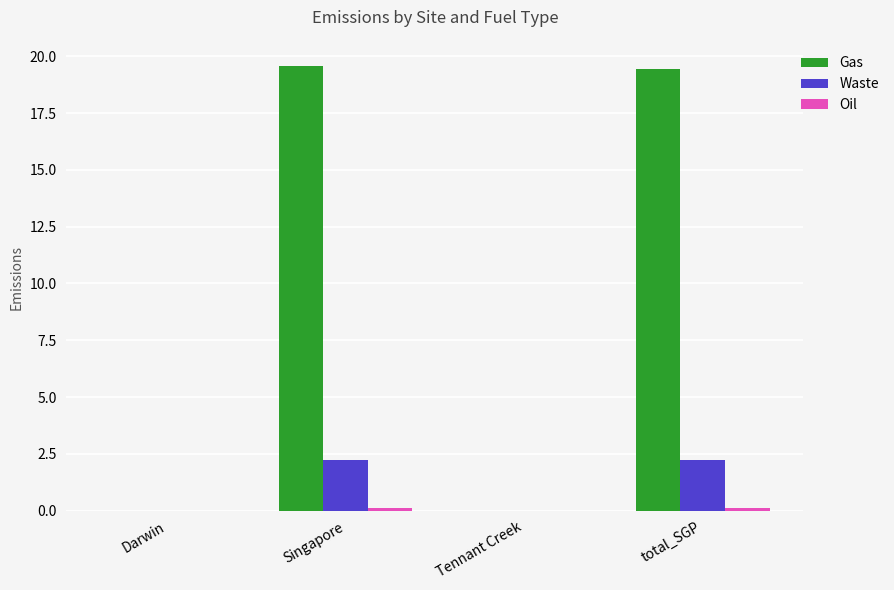

Which series changed the most between Tennant Creek and total_SGP?

Gas